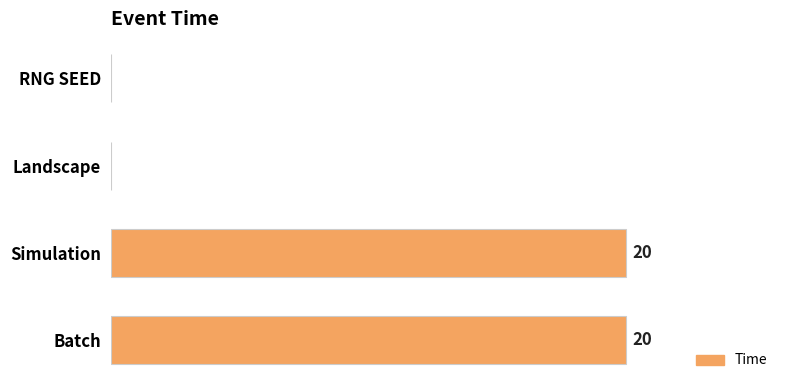

Which has a higher value, RNG SEED or Batch?

Batch